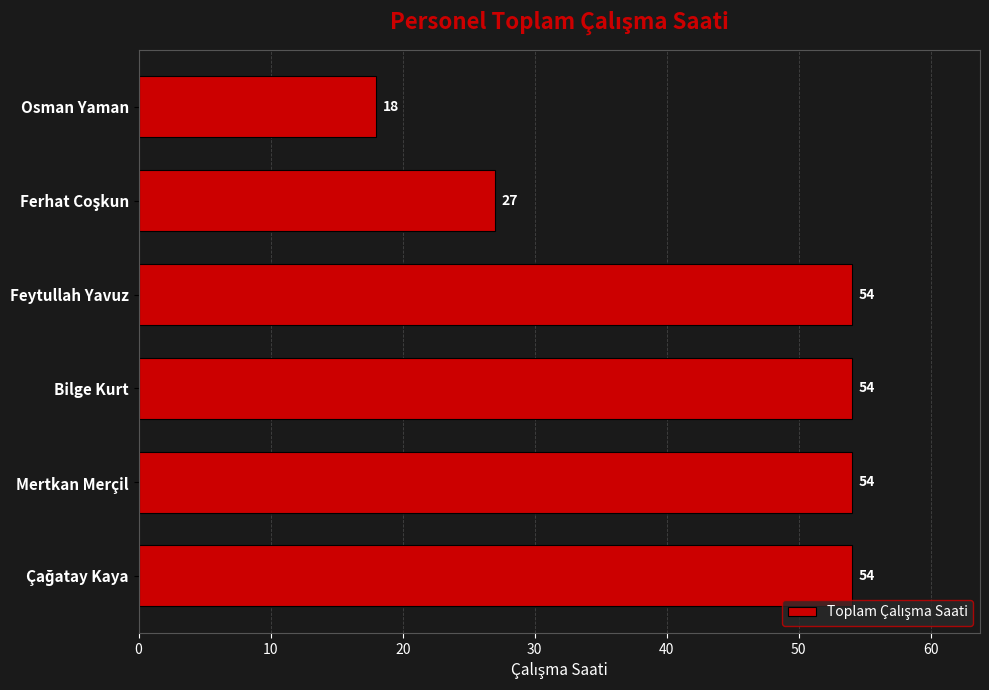

Between Mertkan Merçil and Osman Yaman, which is larger?

Mertkan Merçil